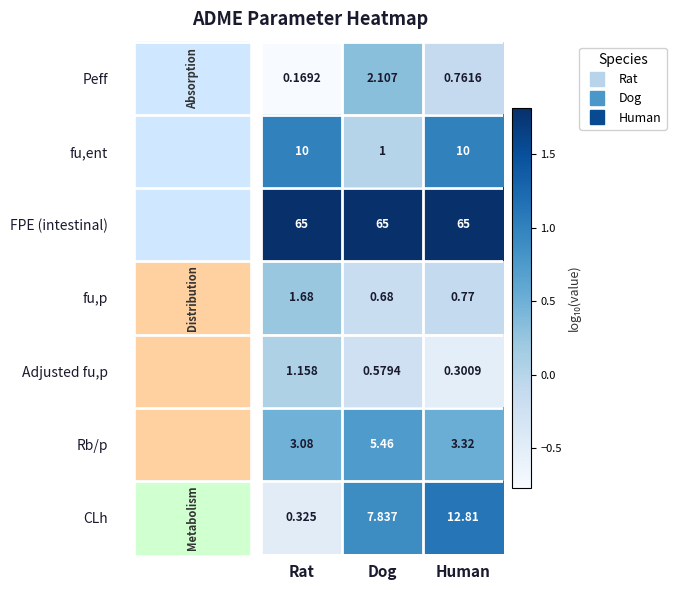

At which category does the chart reach its minimum across all series?

Rat